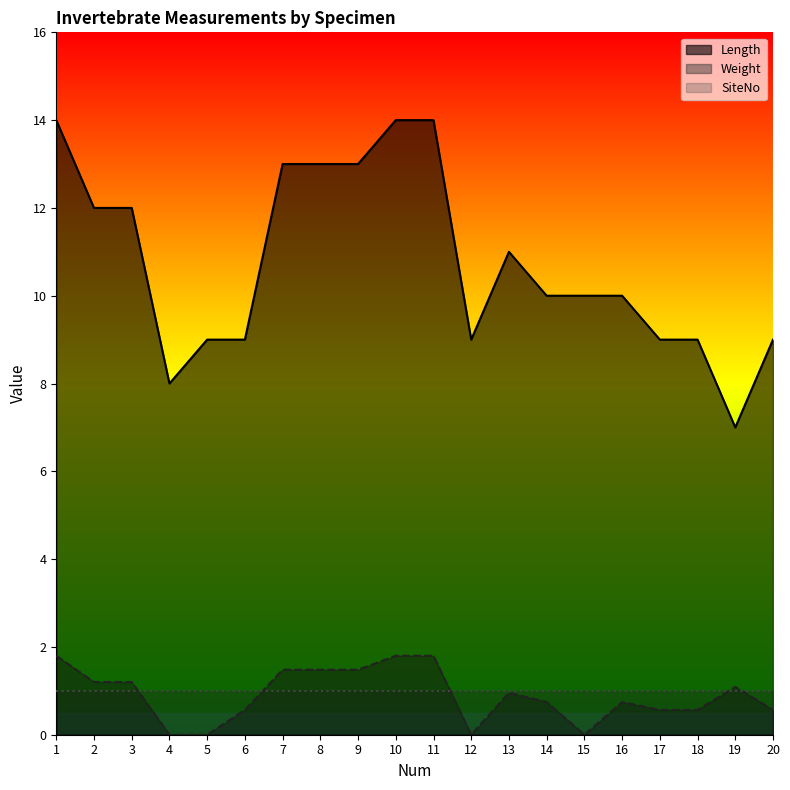

Reading left to right, list all the values displayed in this chart.

Length: 14.0	12.0	12.0	8.0	9.0	9.0	13.0	13.0	13.0	14.0	14.0	9.0	11.0	10.0	10.0	10.0	9.0	9.0	7.0	9.0
Weight: 1.8	1.2	1.2	0.0	0.0	0.6	1.5	1.5	1.5	1.8	1.8	0.0	1.0	0.7	0.0	0.7	0.6	0.6	1.1	0.6